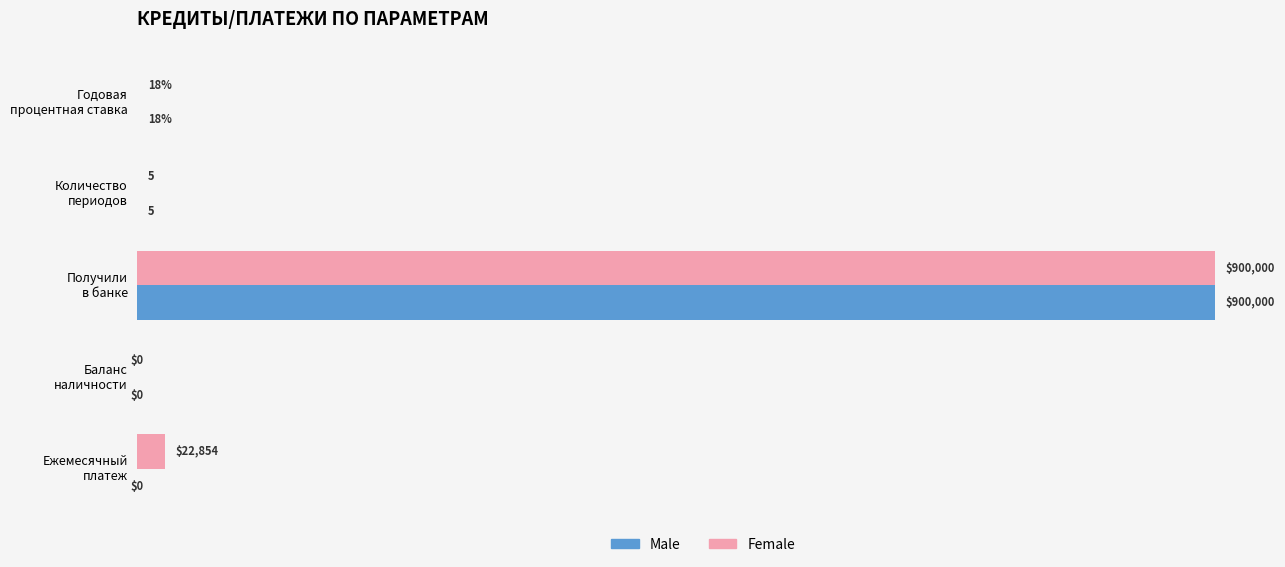

What are all the series names shown in the legend?

Male, Female